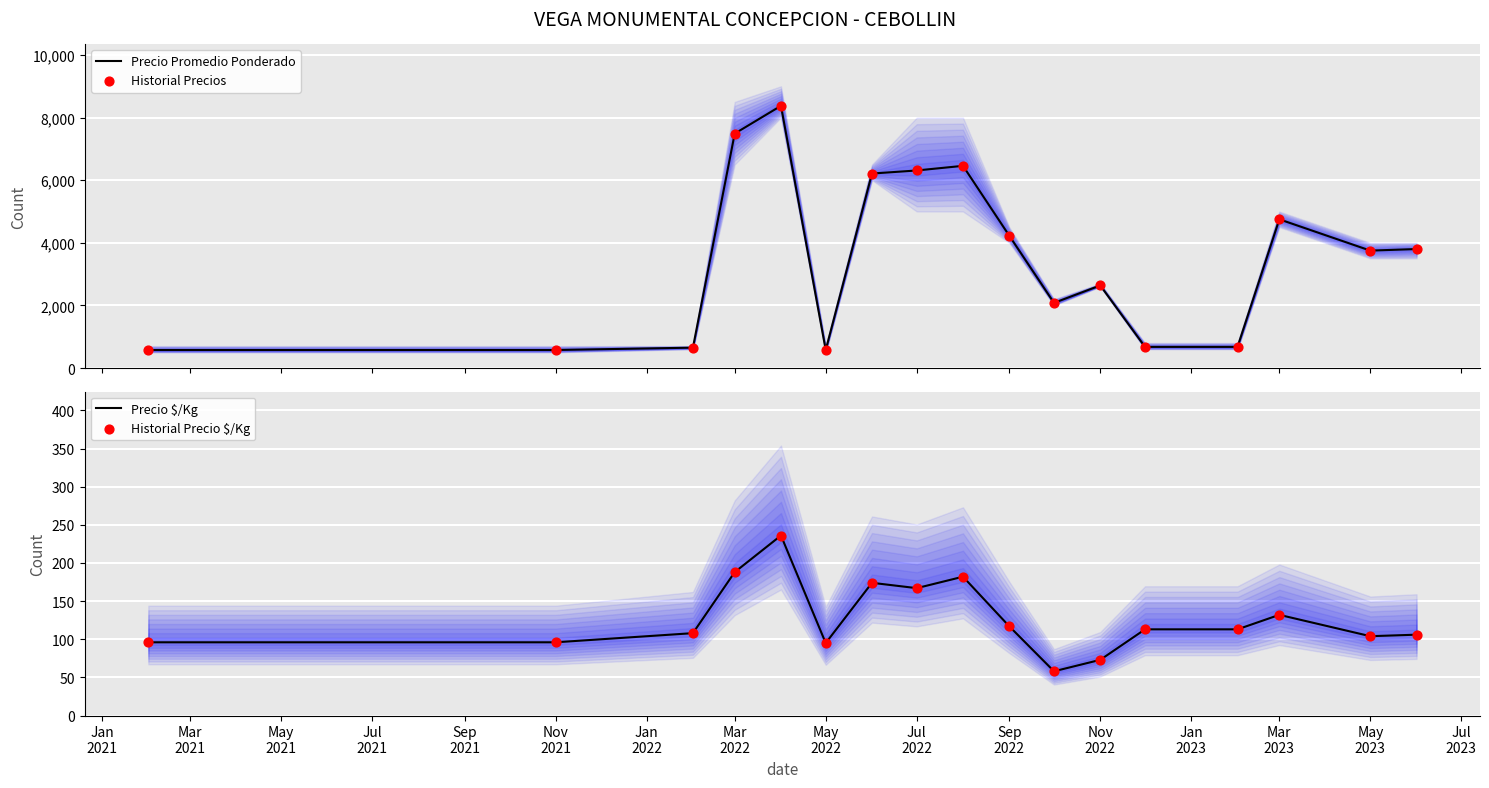

Which series reaches the minimum Y coordinate?

Precio $/Kg